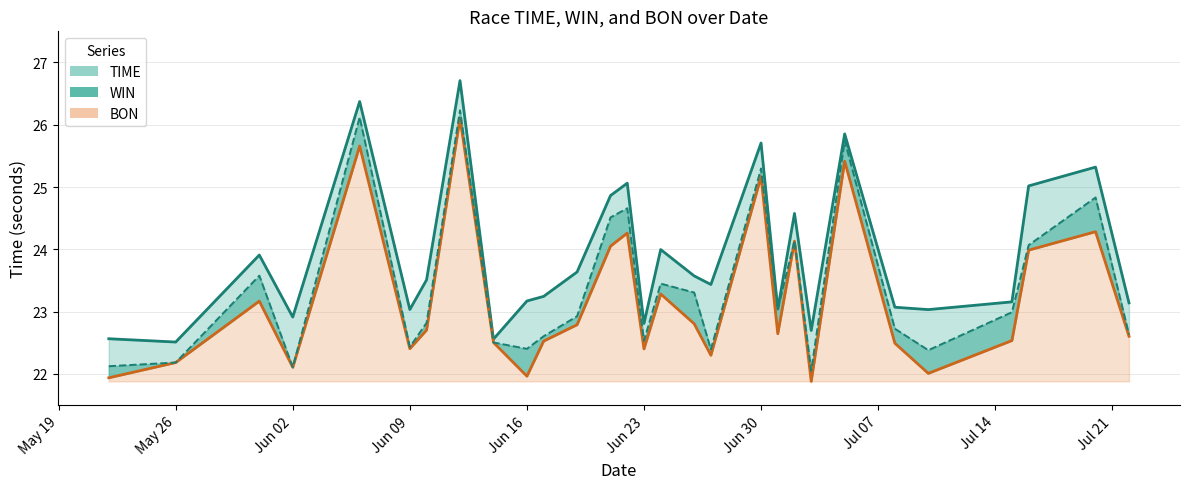

In BON, how many points are higher than both neighbors (excluding endpoints)?

9